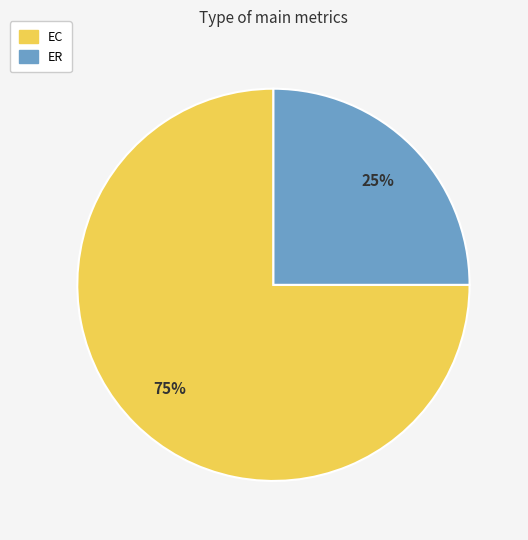

To the nearest percent, what is the difference between the largest and smallest slice percentages?

50%